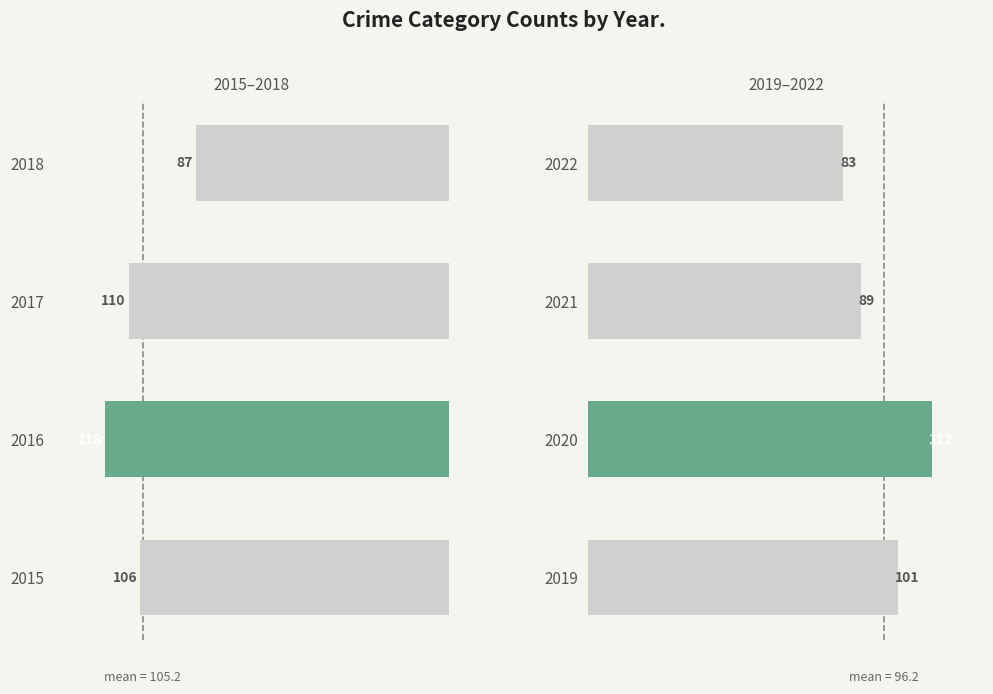

List the series in order of their overall mean, highest first.

left_bars, right_bars